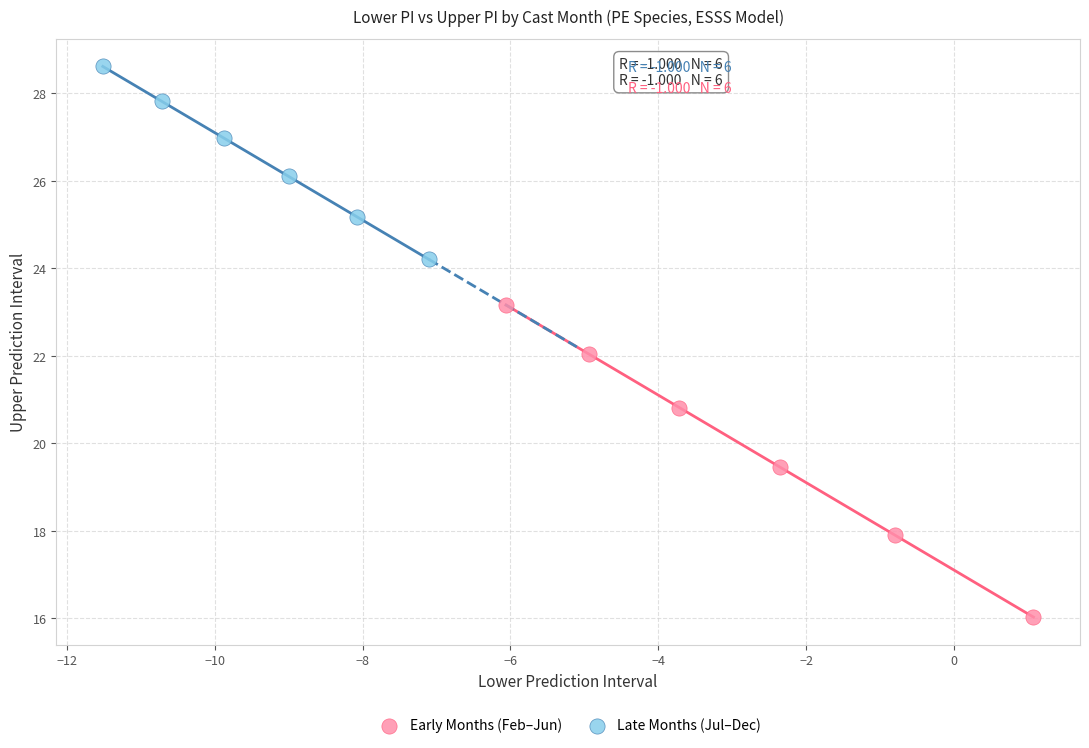

Which series has the largest Y range (max minus min)?

Early Months (Feb–Jun)